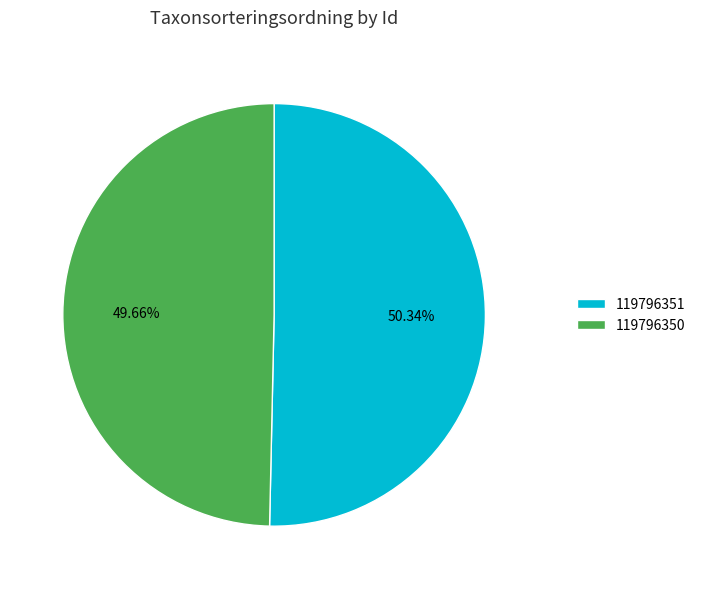

What percentage is the 119796350 slice, to the nearest percent?

50%